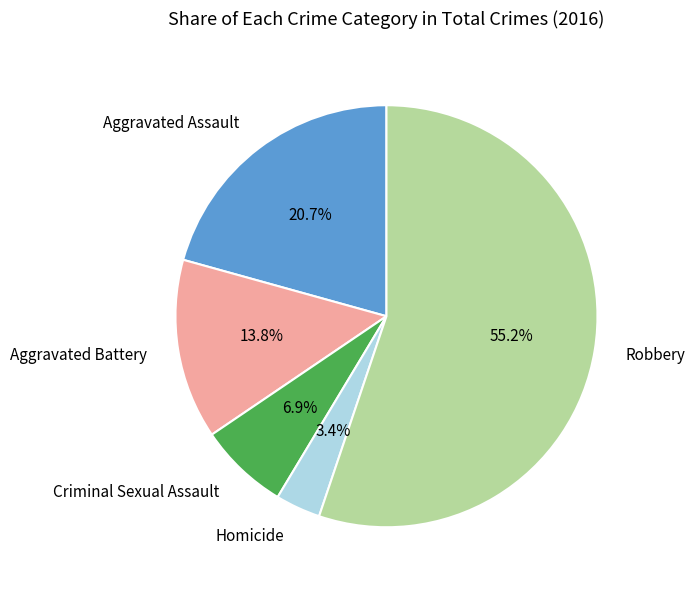

Is it true that Aggravated Battery is 27% of the pie?

False